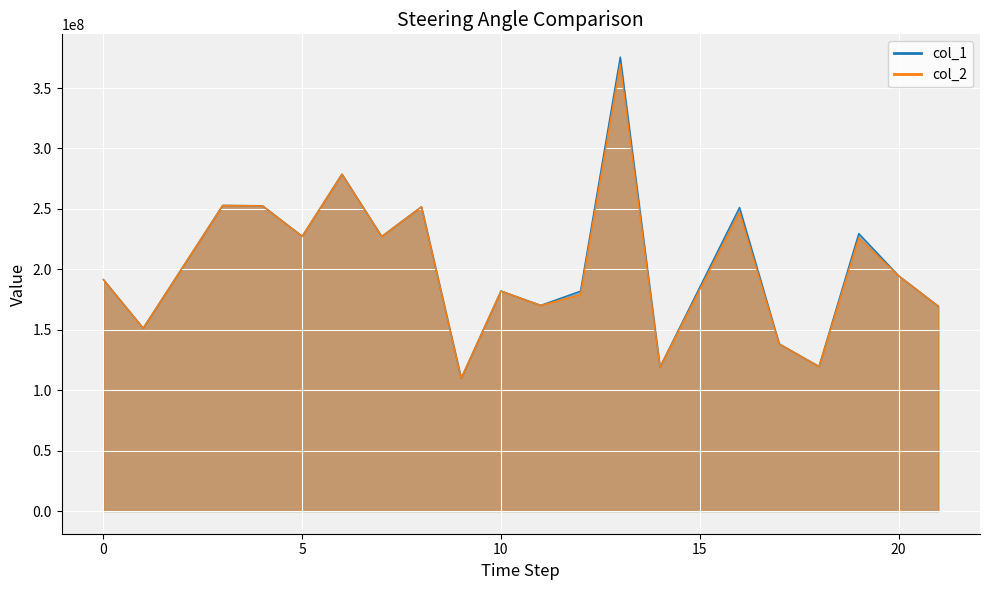

List the series in order of their overall mean, lowest first.

col_2, col_1